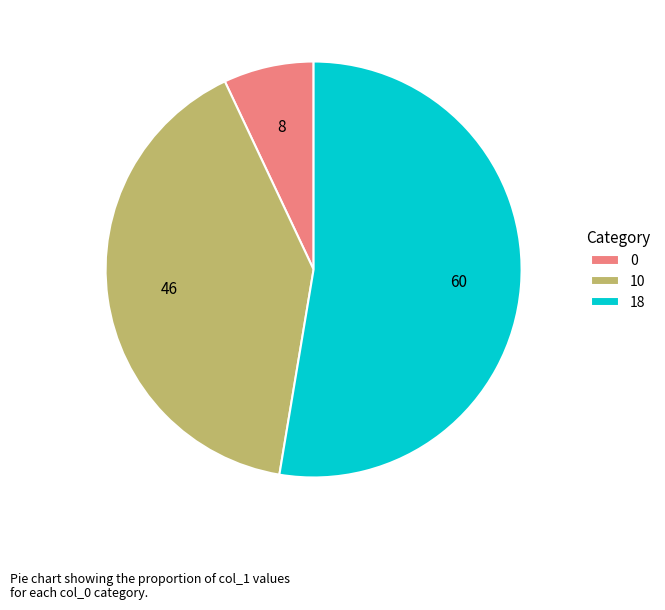

Which slice represents more than half of the pie?

18